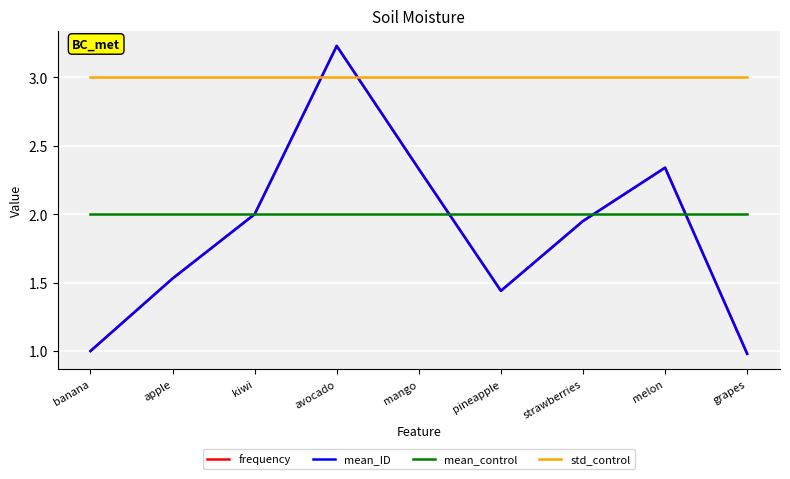

Reading right to left, extract all data points from this chart.

frequency: grapes=1.0	melon=2.3	strawberries=1.9	pineapple=1.4	mango=2.3	avocado=3.2	kiwi=2.0	apple=1.5	banana=1.0
mean_ID: grapes=1.0	melon=2.3	strawberries=1.9	pineapple=1.4	mango=2.3	avocado=3.2	kiwi=2.0	apple=1.5	banana=1.0
mean_control: grapes=2.0	melon=2.0	strawberries=2.0	pineapple=2.0	mango=2.0	avocado=2.0	kiwi=2.0	apple=2.0	banana=2.0
std_control: grapes=3.0	melon=3.0	strawberries=3.0	pineapple=3.0	mango=3.0	avocado=3.0	kiwi=3.0	apple=3.0	banana=3.0